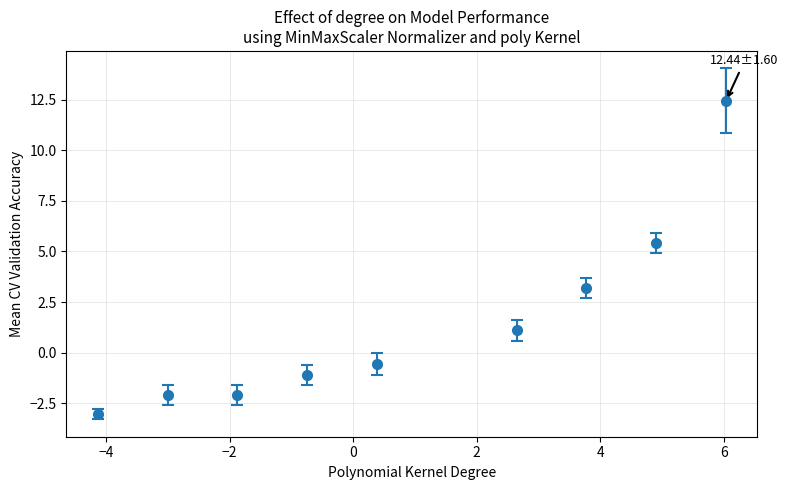

What is the average X value?

0.9